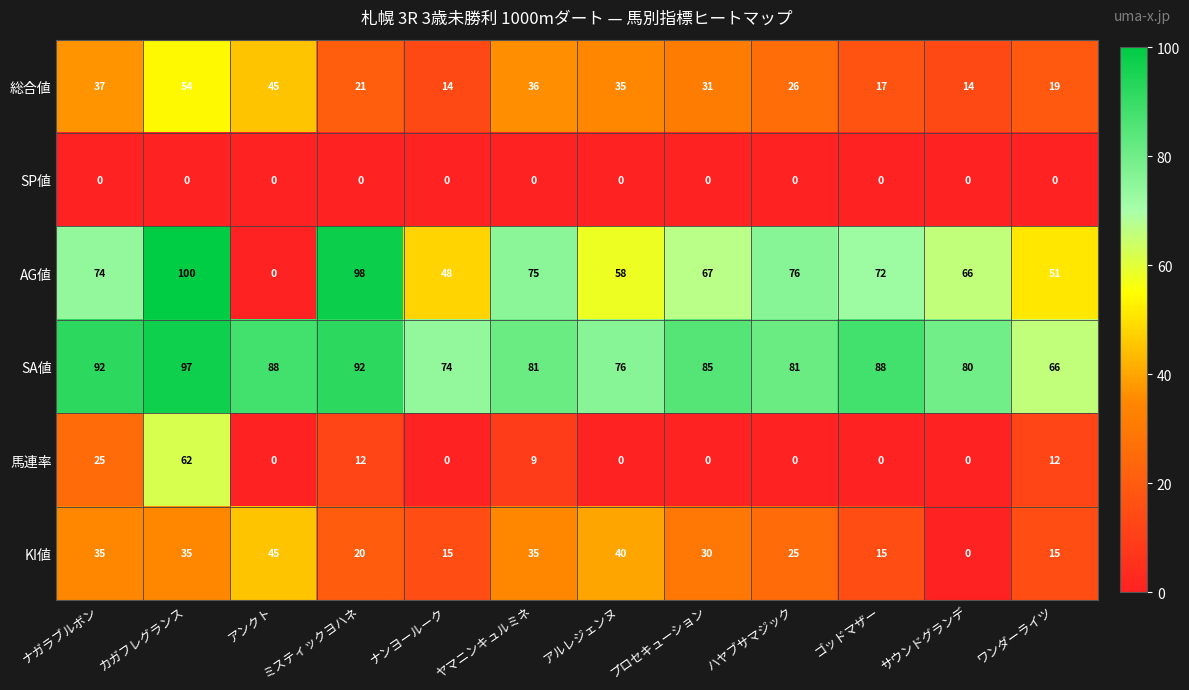

Which series has the largest total across all categories?

SA値